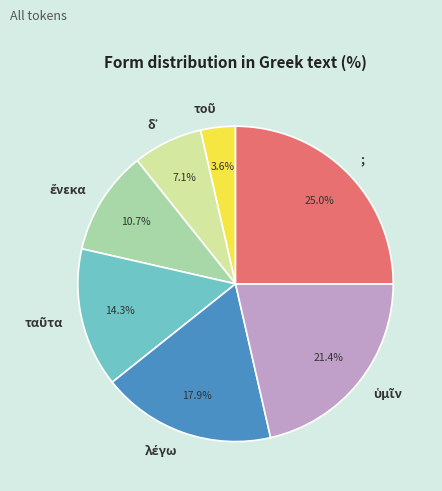

Which slice is the largest?

;